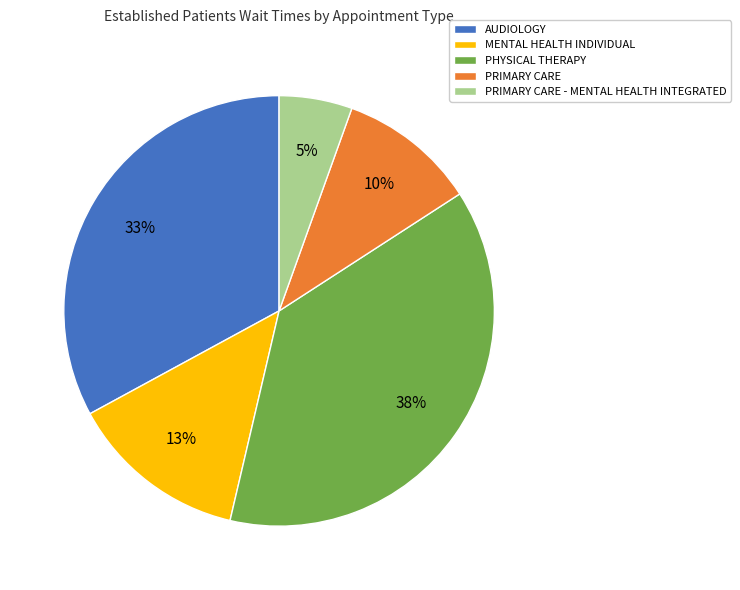

Do PRIMARY CARE - MENTAL HEALTH INTEGRATED and AUDIOLOGY together represent more than half of the pie?

No